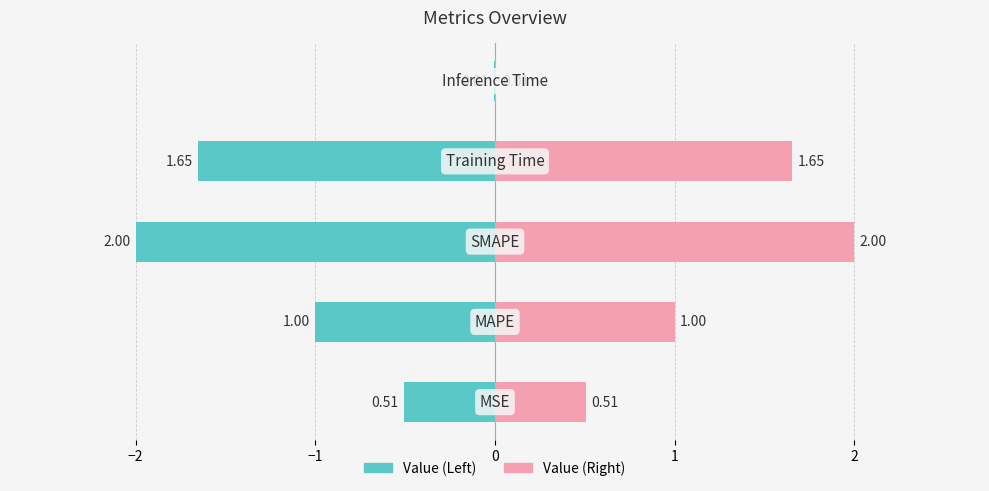

True or false: the data shows 1.6 at MAPE.

False